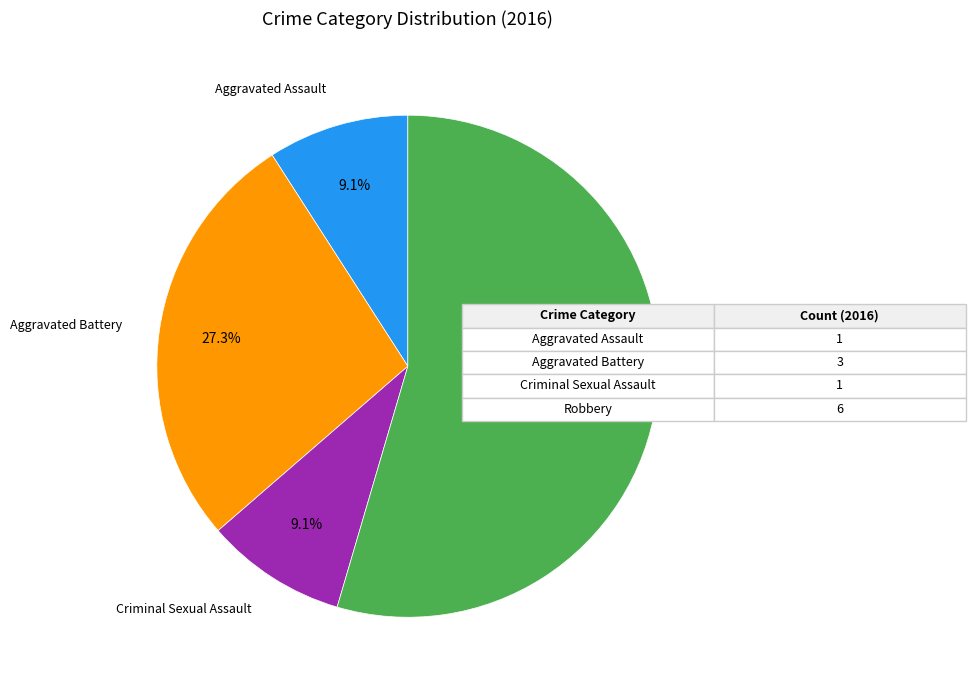

To the nearest percent, what portion does Aggravated Assault represent?

9%